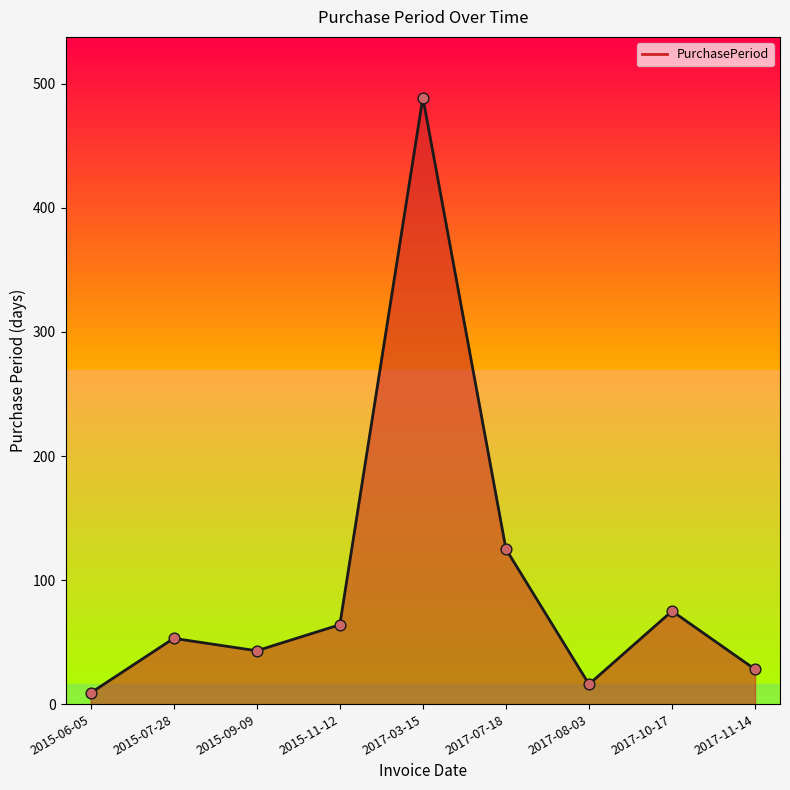

What is the change in value from 2015-06-05 to 2015-09-09?

+34